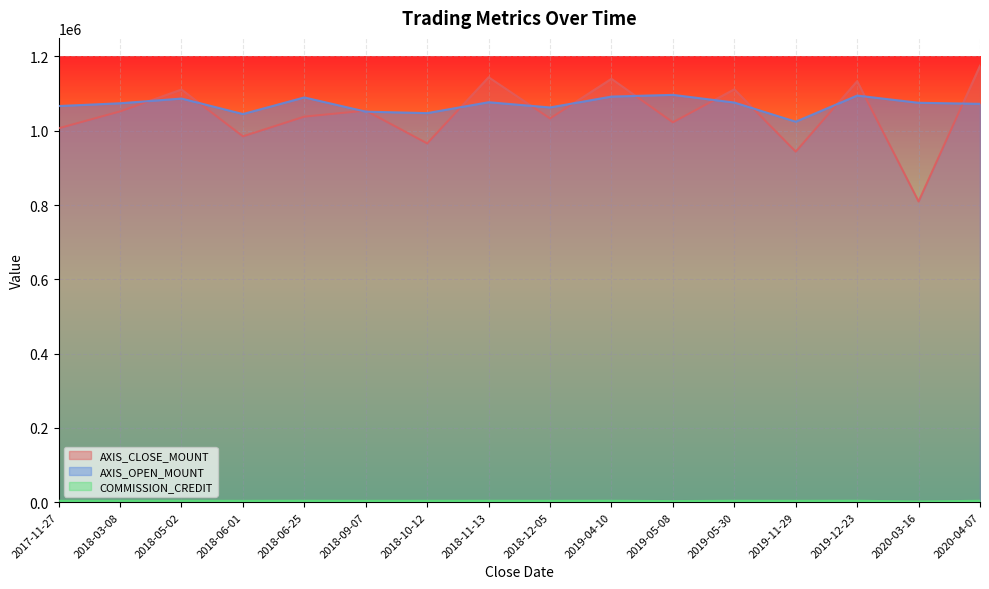

Which label corresponds to the largest value in the chart?

2020-04-07